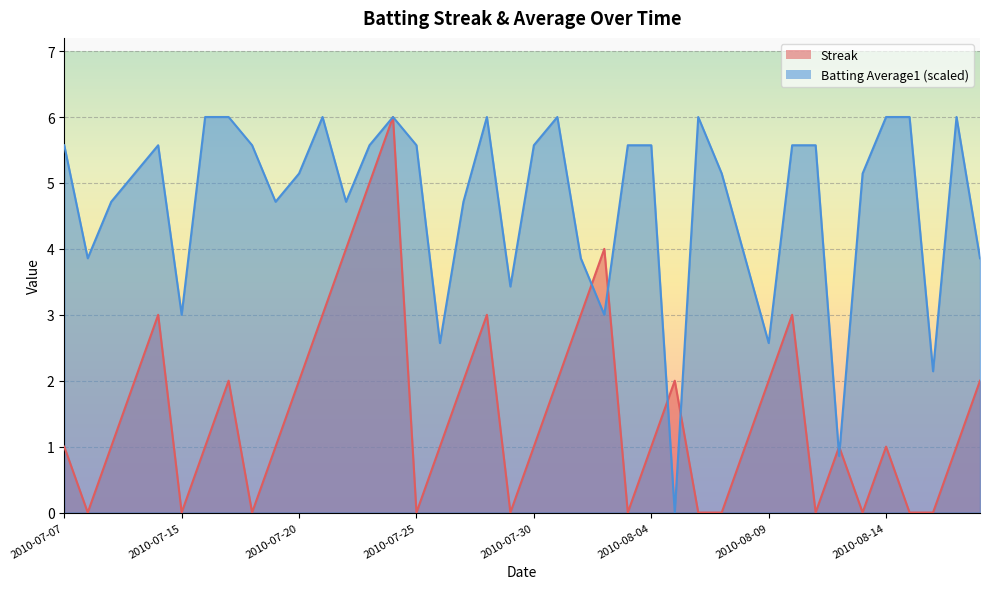

The value of Batting Average1 at 2010-07-28 is 1.9. True or false?

False